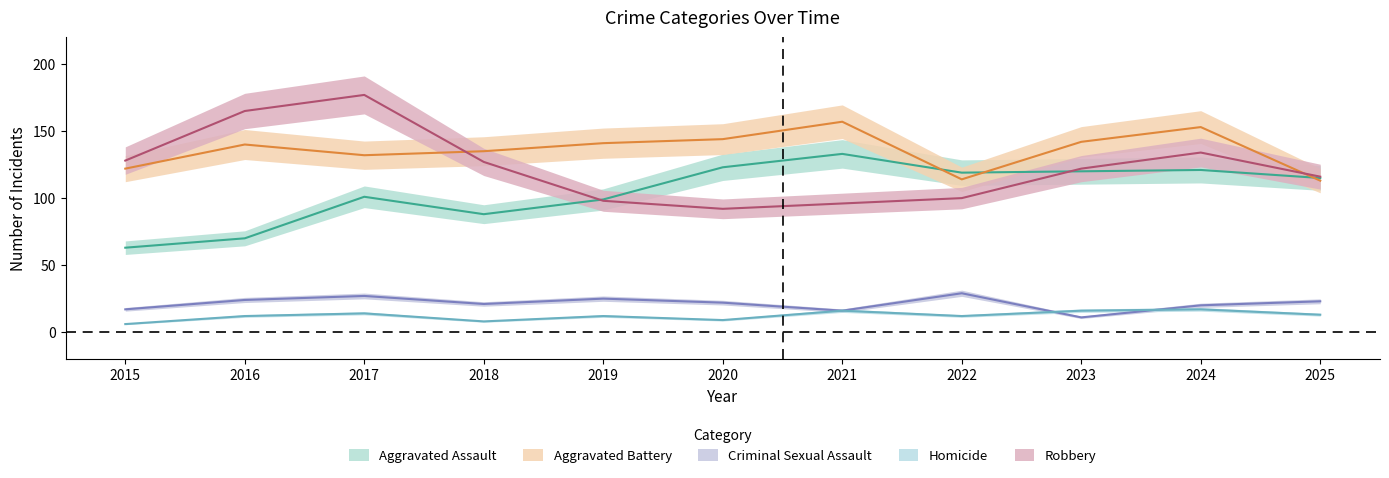

Reading left to right, transcribe all the data shown in this chart.

Aggravated Assault: 63	70	101	88	99	123	133	119	120	121	115
Aggravated Battery: 122	140	132	135	141	144	157	114	142	153	113
Criminal Sexual Assault: 17	24	27	21	25	22	16	29	11	20	23
Homicide: 6	12	14	8	12	9	16	12	16	17	13
Robbery: 128	165	177	127	98	92	96	100	122	134	116